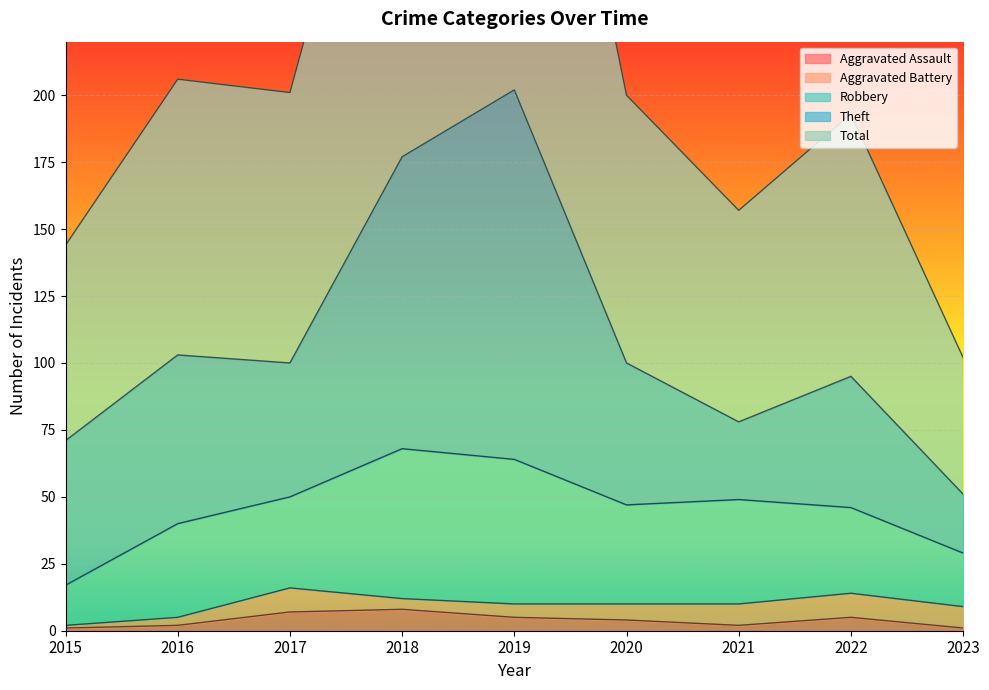

Reading left to right, transcribe all the data shown in this chart.

Aggravated Assault: 2015=1	2016=2	2017=7	2018=8	2019=5	2020=4	2021=2	2022=5	2023=1
Aggravated Battery: 2015=1	2016=3	2017=9	2018=4	2019=5	2020=6	2021=8	2022=9	2023=8
Robbery: 2015=15	2016=35	2017=34	2018=56	2019=54	2020=37	2021=39	2022=32	2023=20
Theft: 2015=54	2016=63	2017=50	2018=109	2019=138	2020=53	2021=29	2022=49	2023=22
Total: 2015=73	2016=103	2017=101	2018=178	2019=204	2020=100	2021=79	2022=98	2023=51